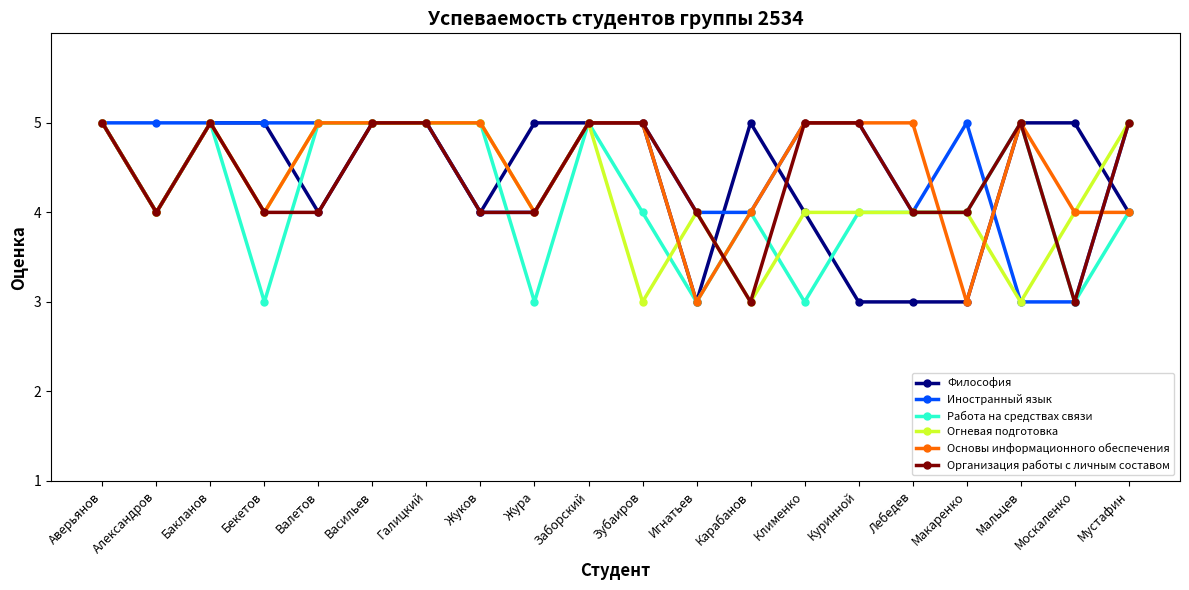

What is the sum of all Иностранный язык values?

91